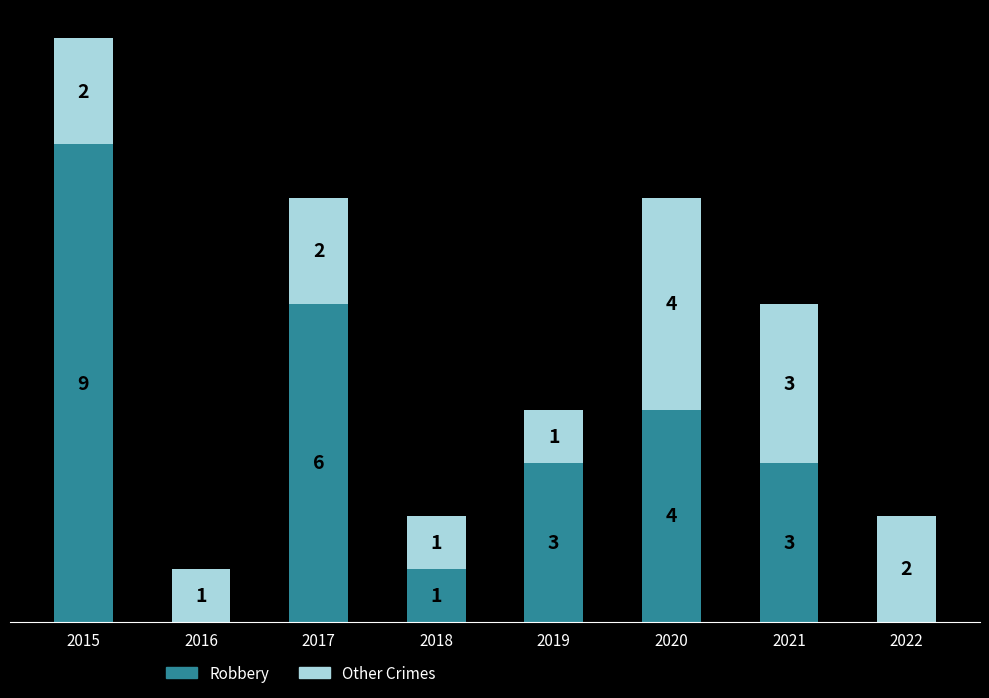

The Other Crimes series shows 2 at 2022. True or false?

True